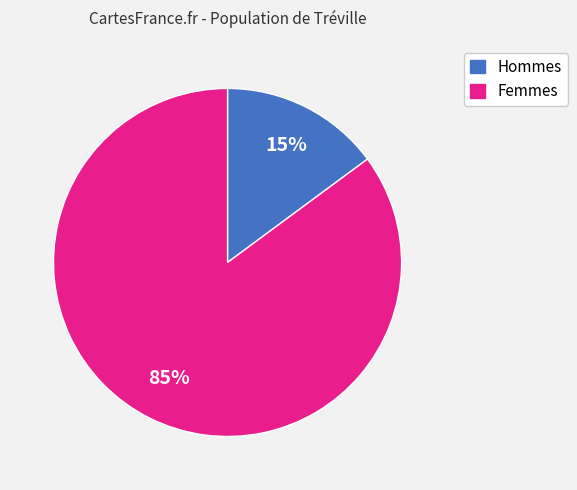

To the nearest percent, what is the difference between the largest and smallest slice percentages?

70%